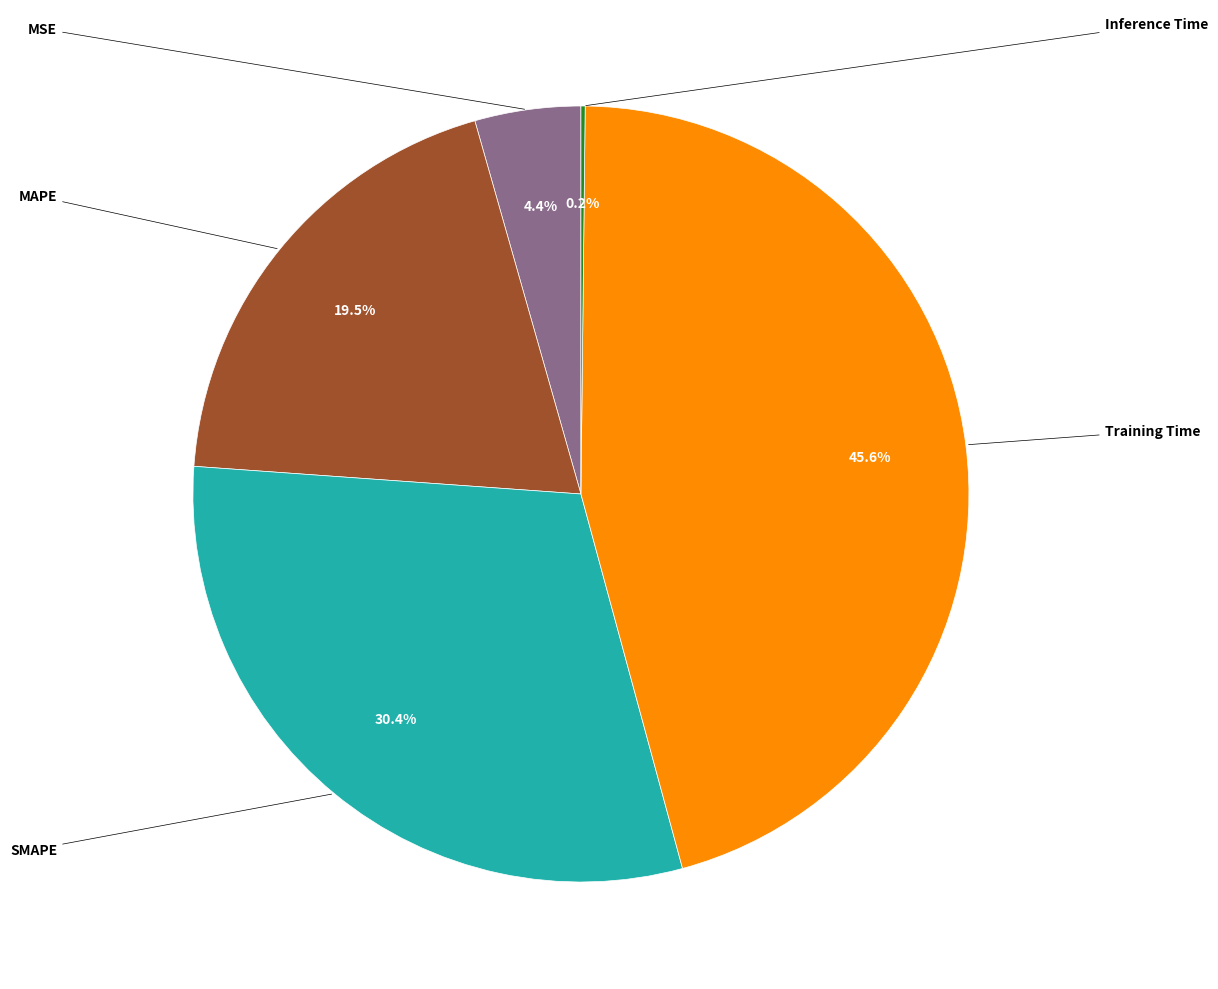

Is there a majority slice in this chart?

No